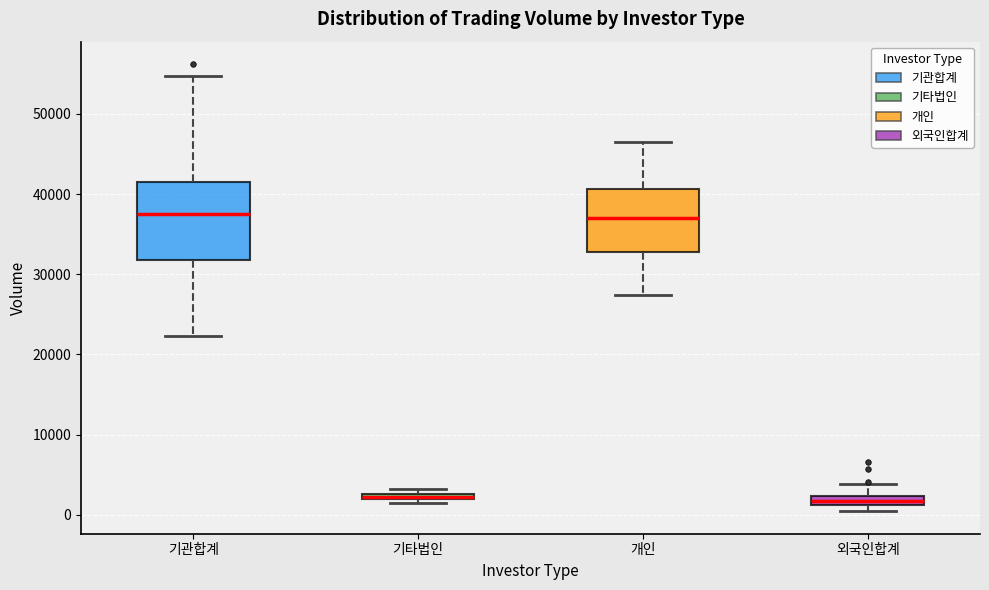

Where is the lower edge of the box for 외국인합계 on the y-axis? The values are not printed on the chart, so give them approximately, as read against the axis.

1000